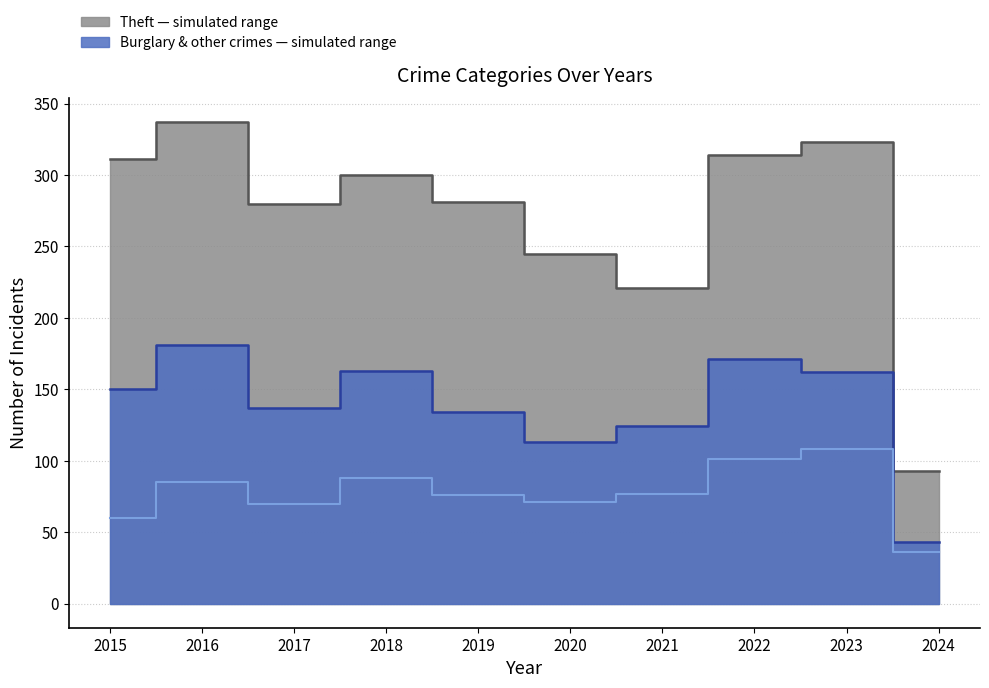

Which has a higher value, 2022 or 2024?

2022